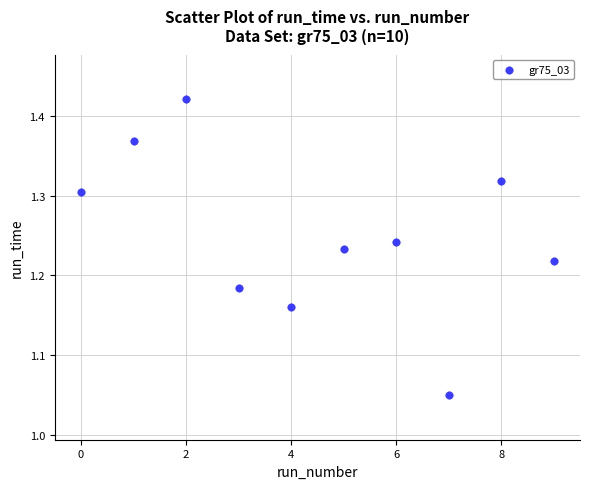

What is the range of Y values (max minus min)?

0.4